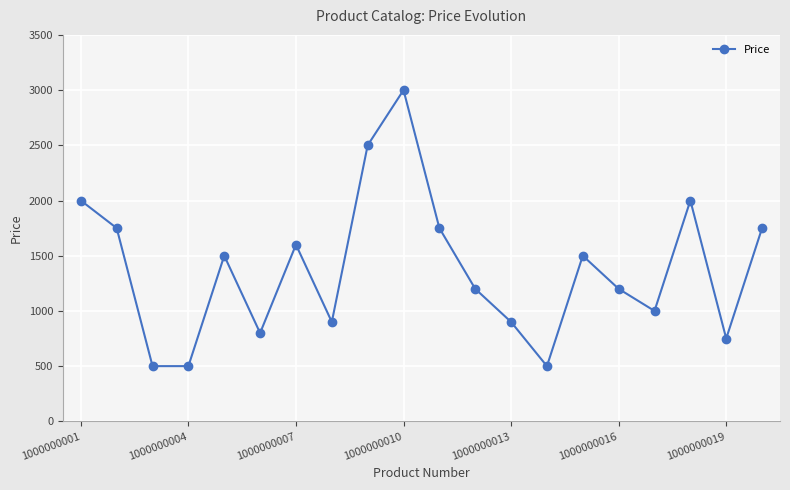

What is the maximum value shown in the chart?

3000